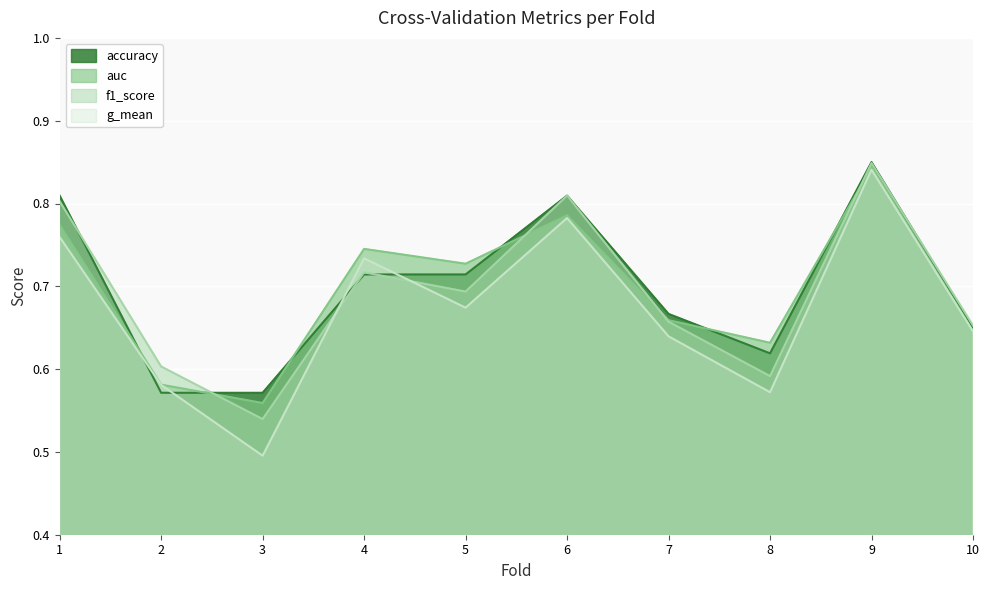

What is the difference between the maximum and second lowest values in the f1_score series?

0.3